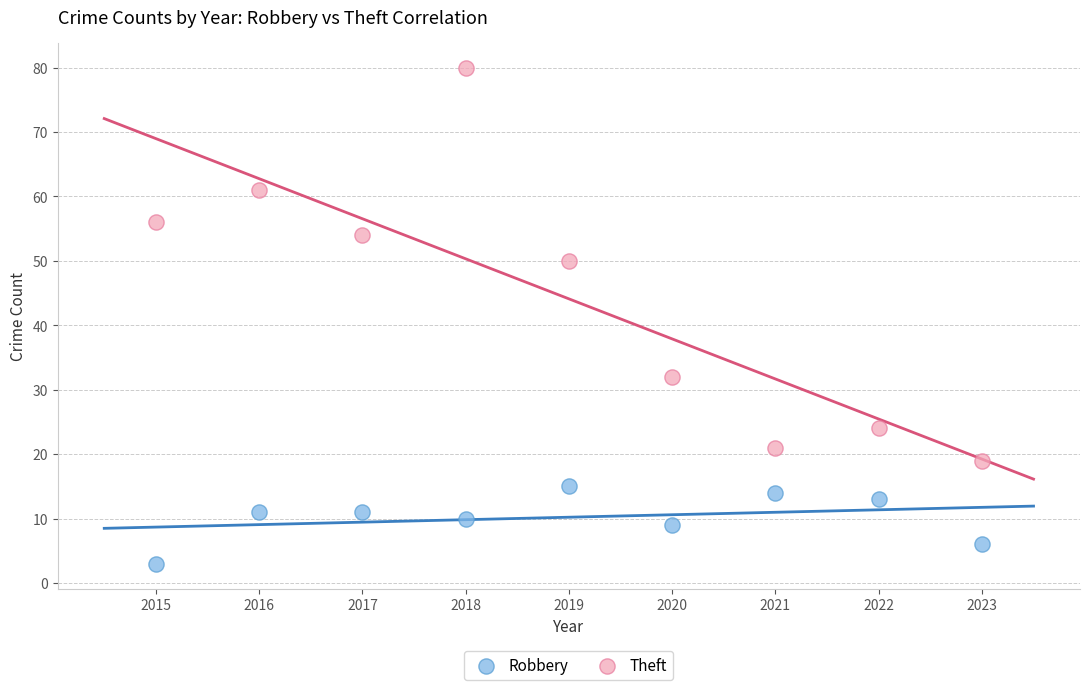

Which series contains the lowest Y value?

Robbery